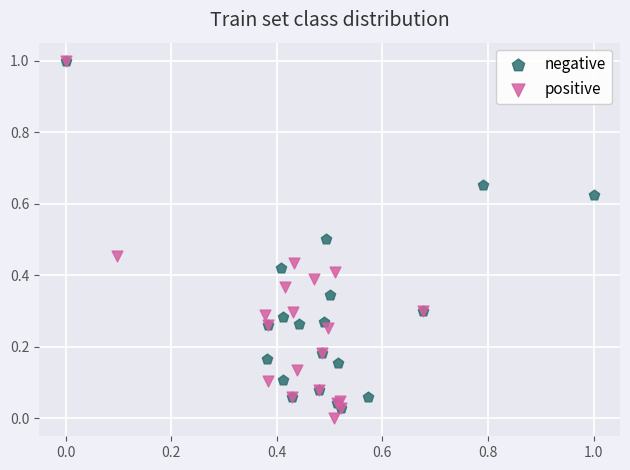

What are all the series names shown in the legend?

negative, positive